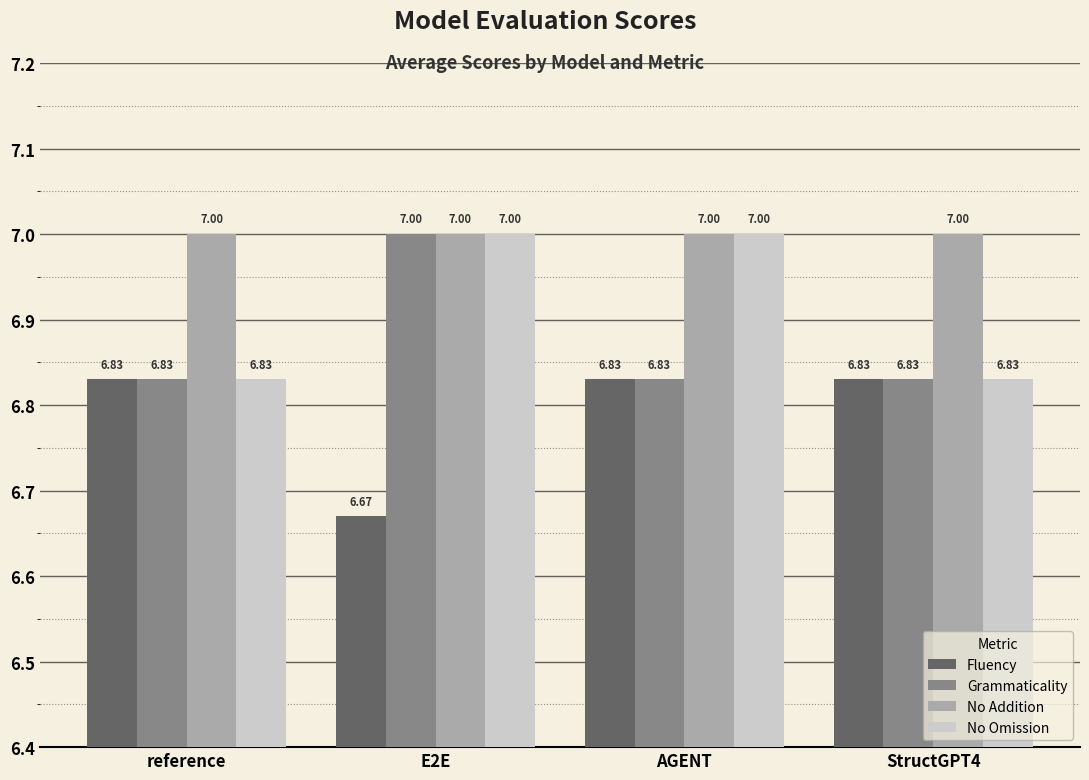

What is the highest value of the No Addition series?

7.0